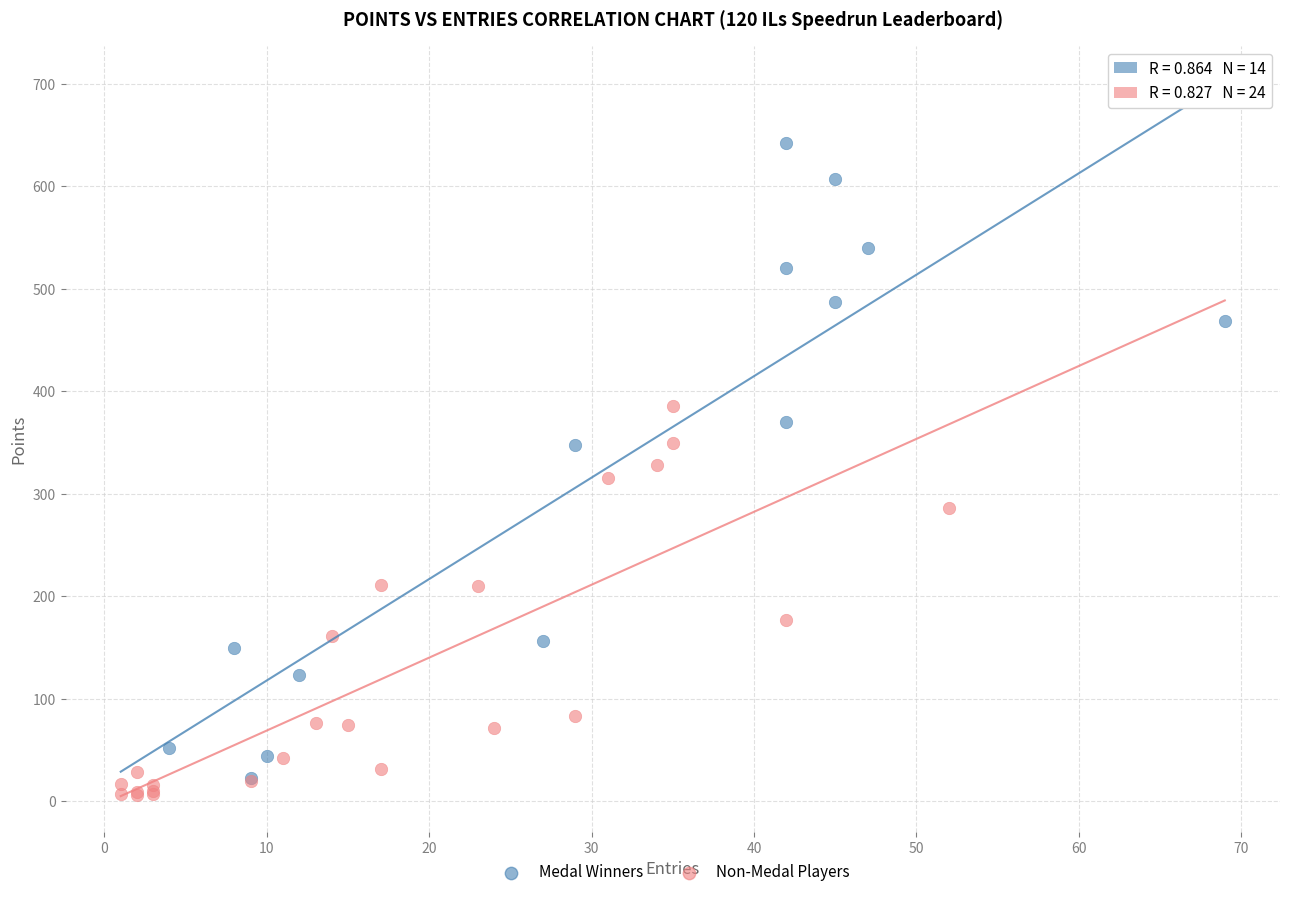

Which series reaches the maximum Y coordinate?

Medal Winners